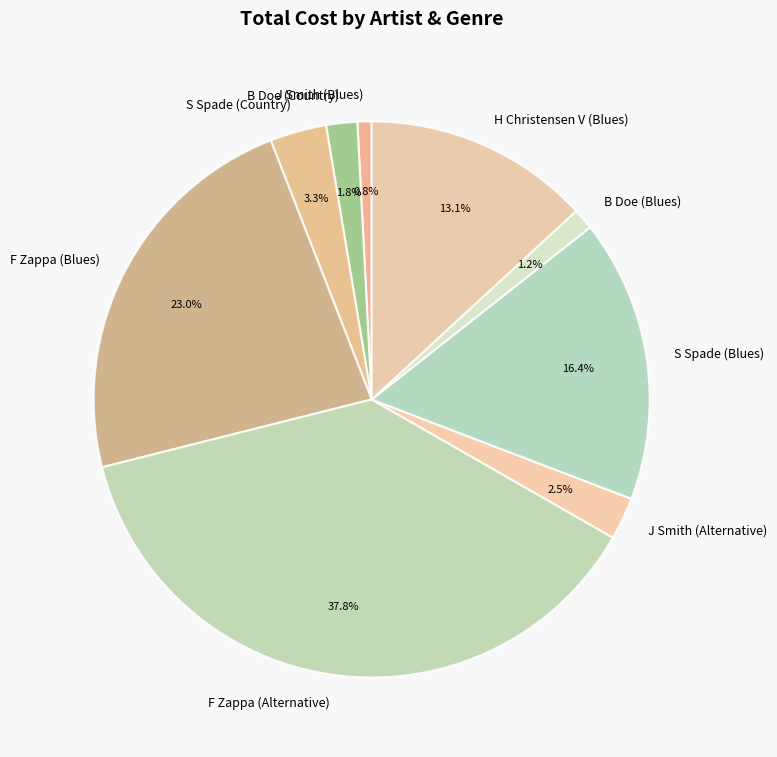

How many segments does this pie chart have?

9